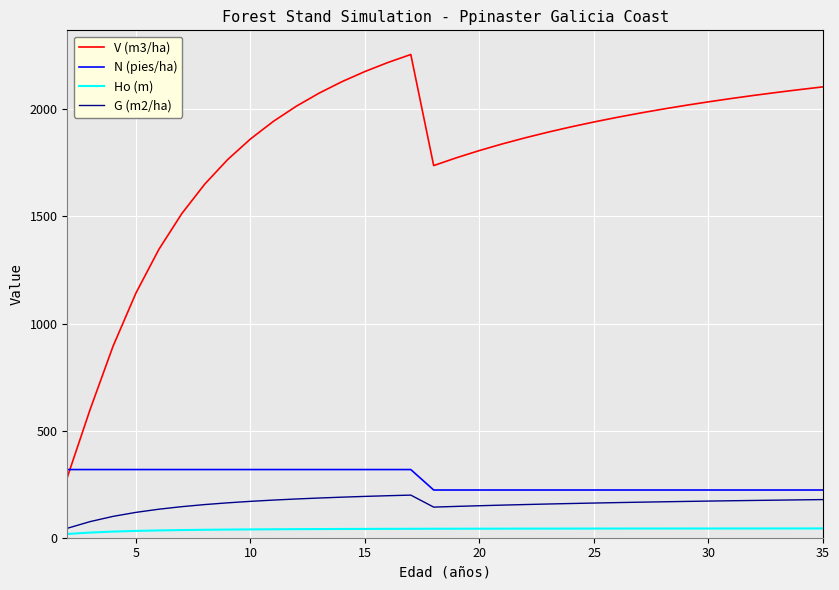

What is the difference between the maximum and minimum values in the G (m2/ha) series?

155.0